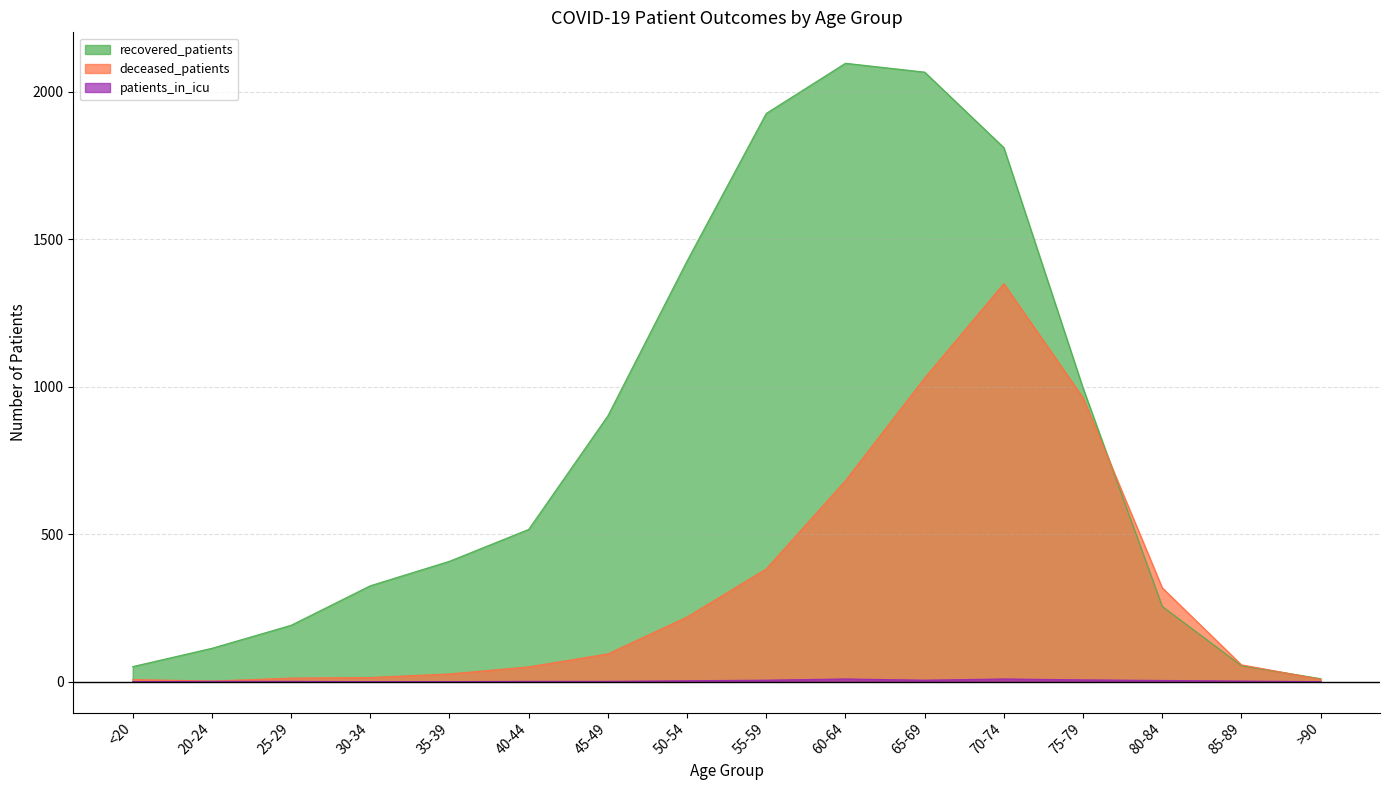

What is the difference between the highest and lowest values at 25-29?

190